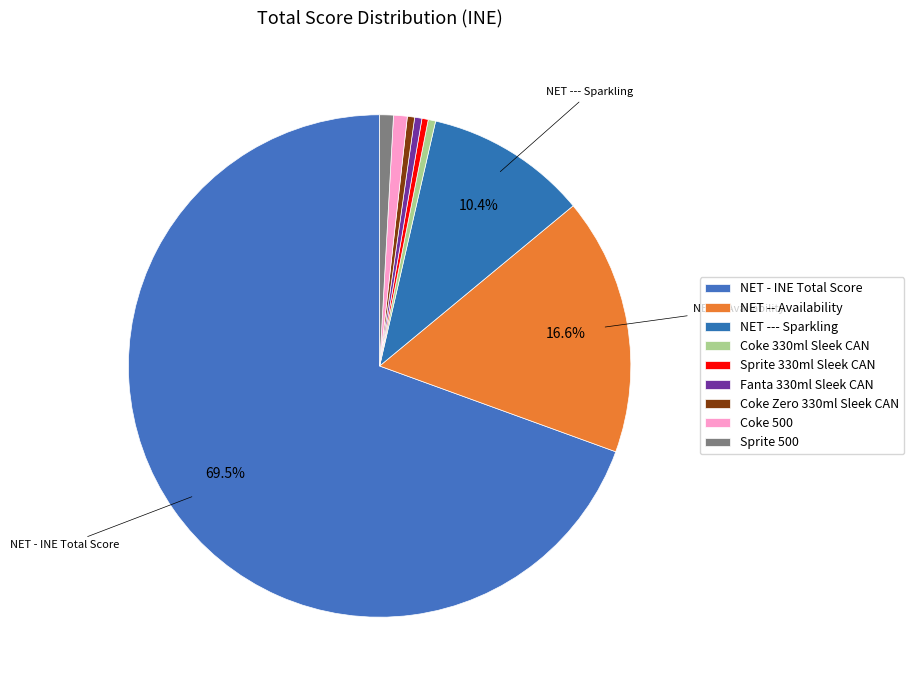

Does any single category account for the majority?

Yes